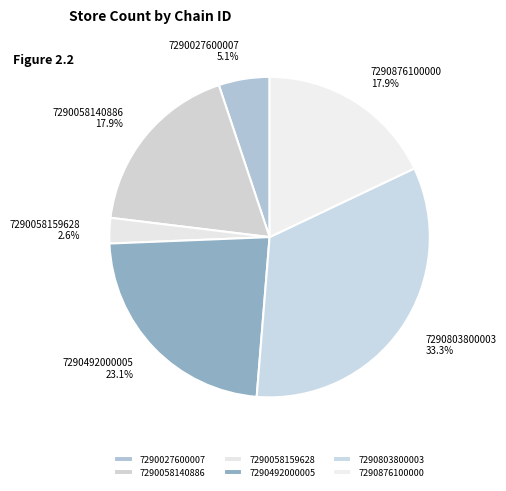

Count the number of slices in the pie.

6